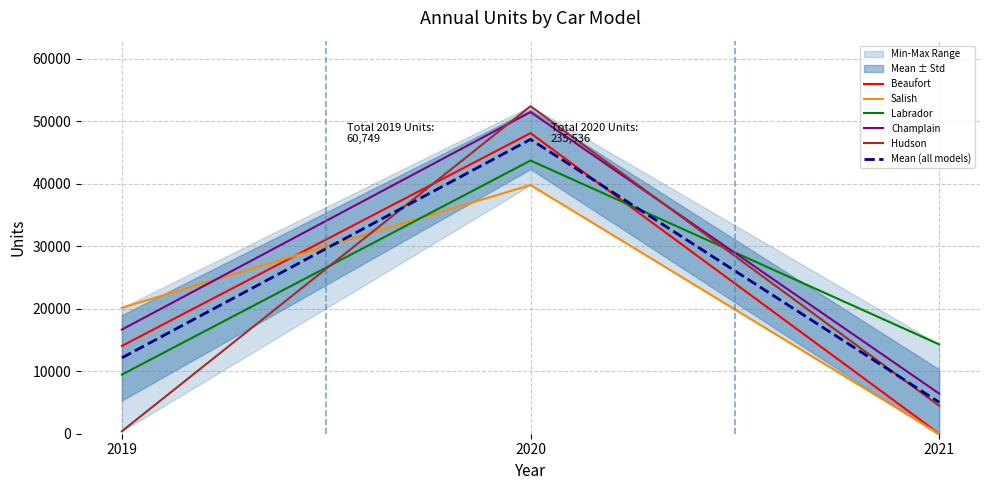

At which category is the sum across all series the highest?

2020